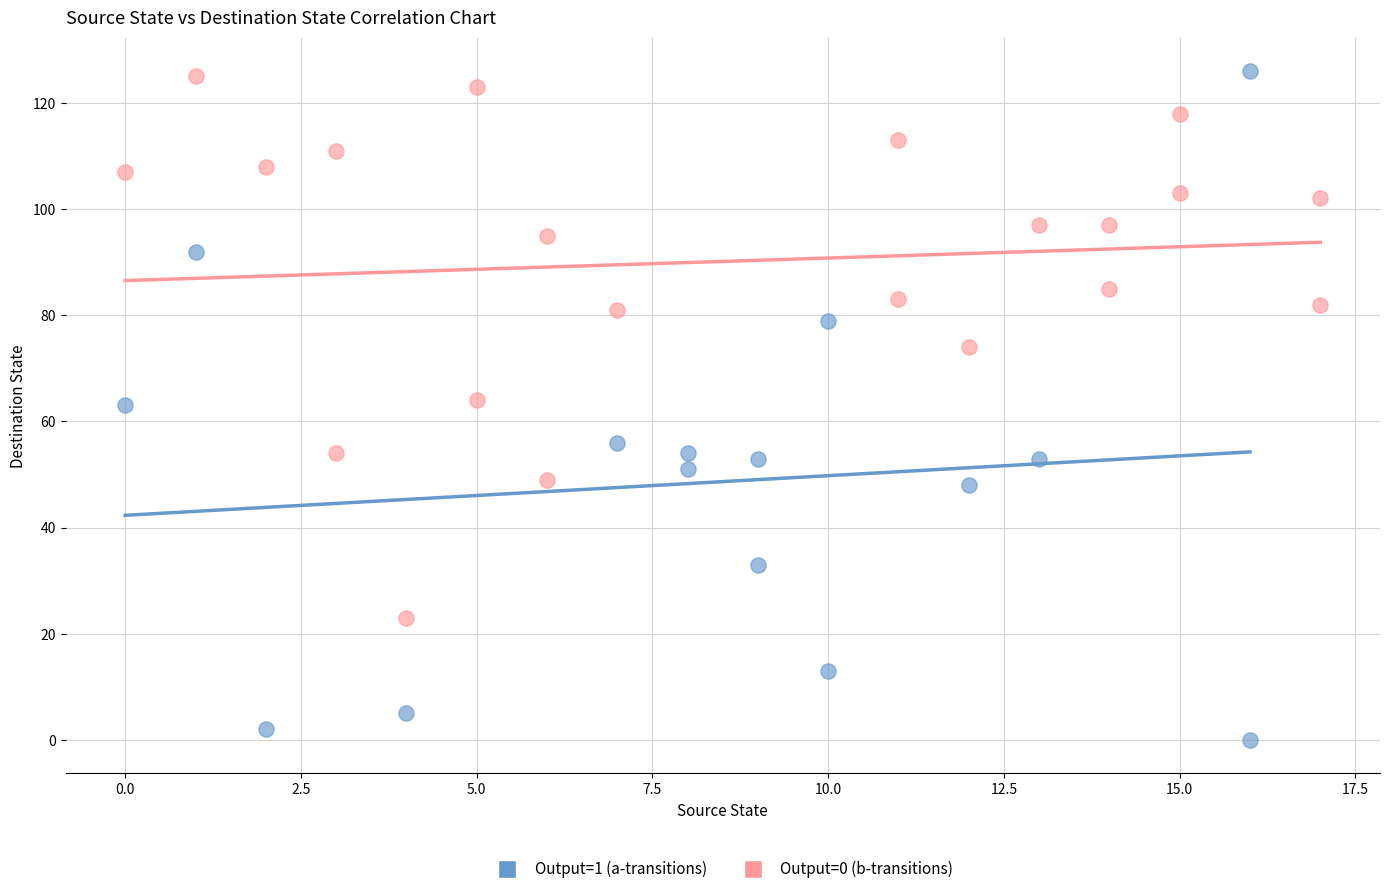

Which series reaches the minimum Y coordinate?

Output=1 (a-transitions)